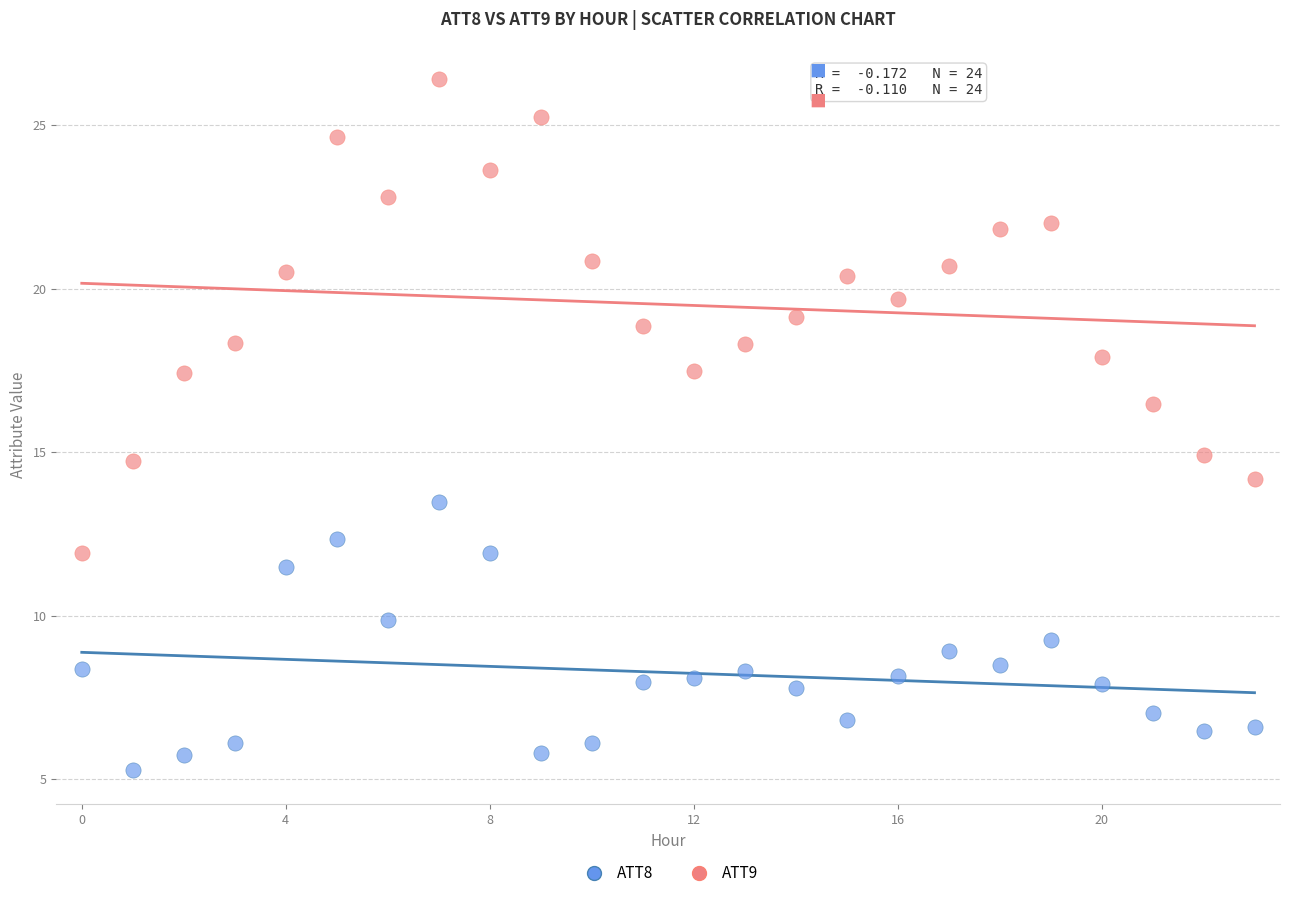

Across all data points, what is the range of Y values (max minus min)?

21.1